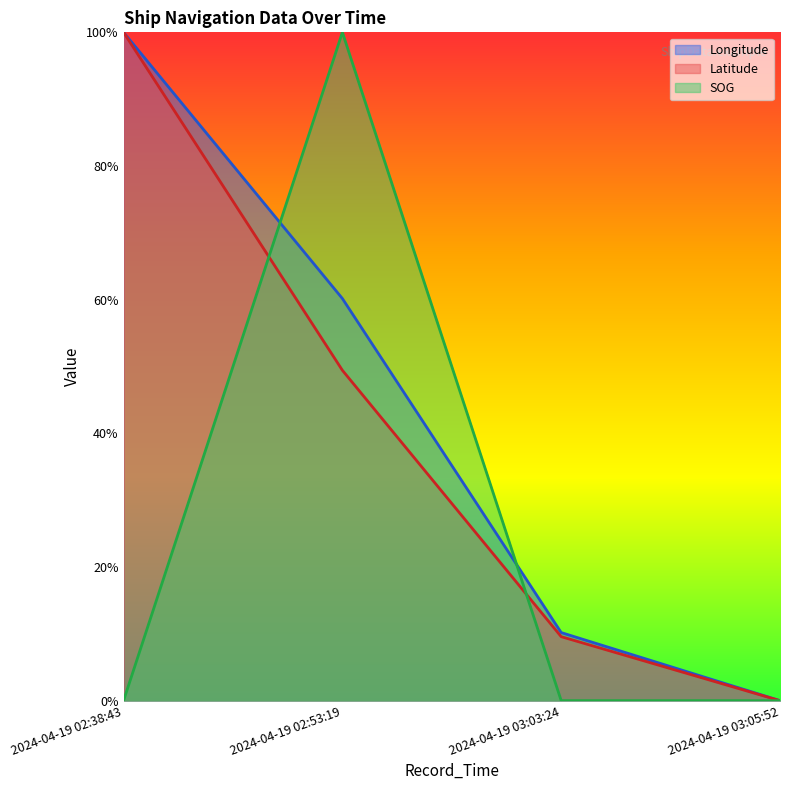

After their last crossing, which series has the higher values: Longitude or SOG?

Longitude